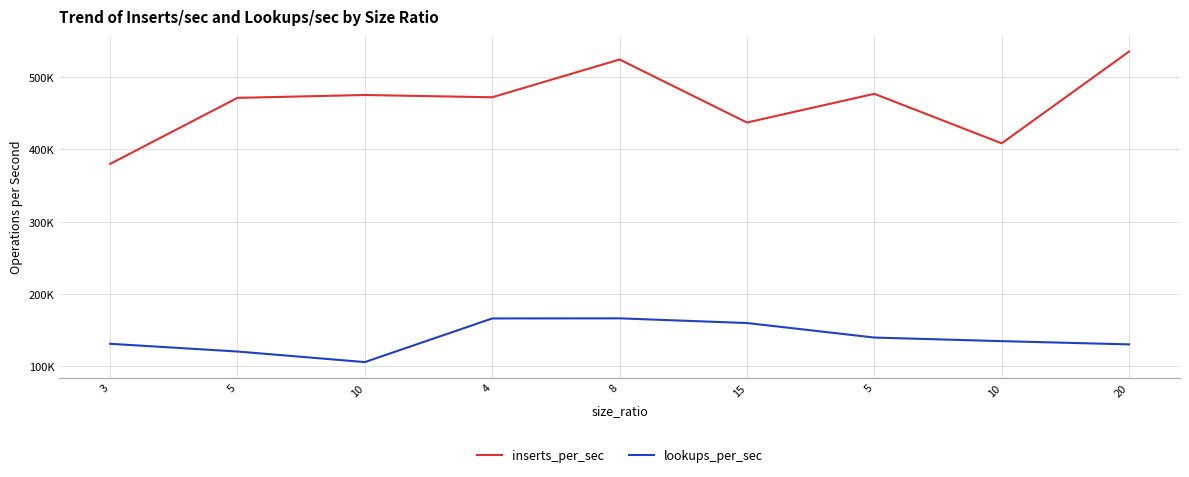

True or false: lookups_per_sec and inserts_per_sec cross at least once.

False